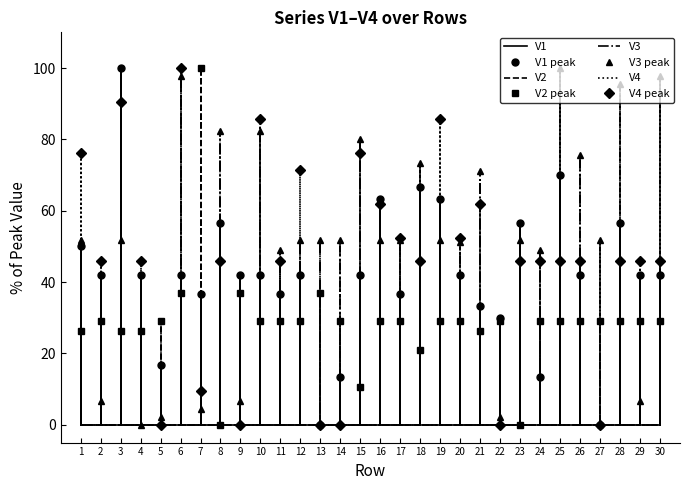

How many positive values does the V4 series have?

24